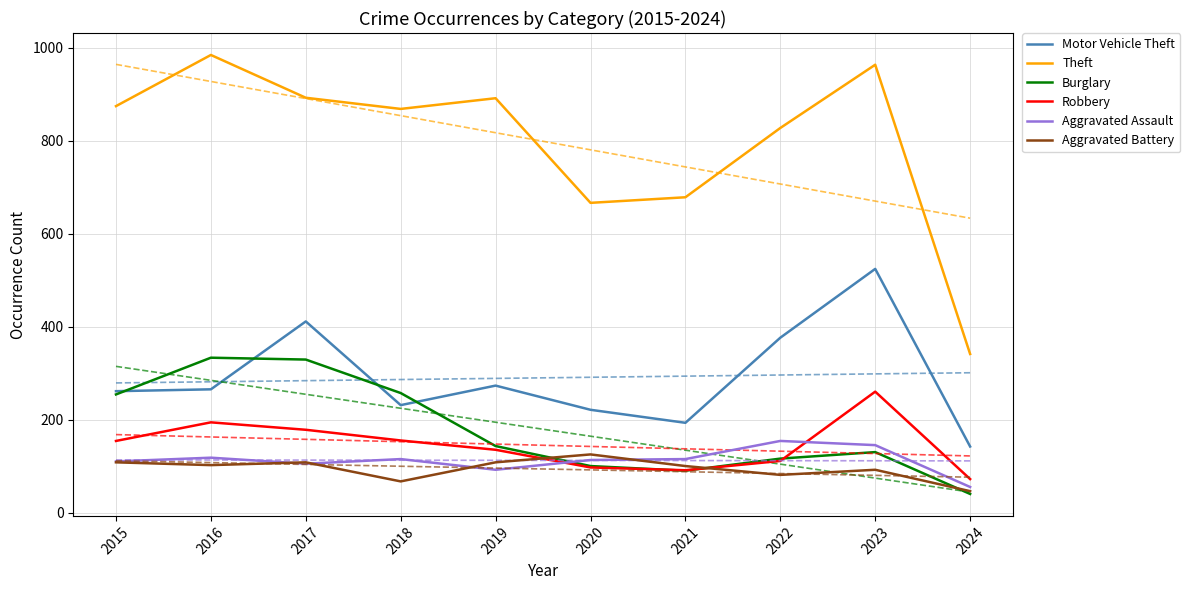

The Theft series shows 1148 at 2020. True or false?

False